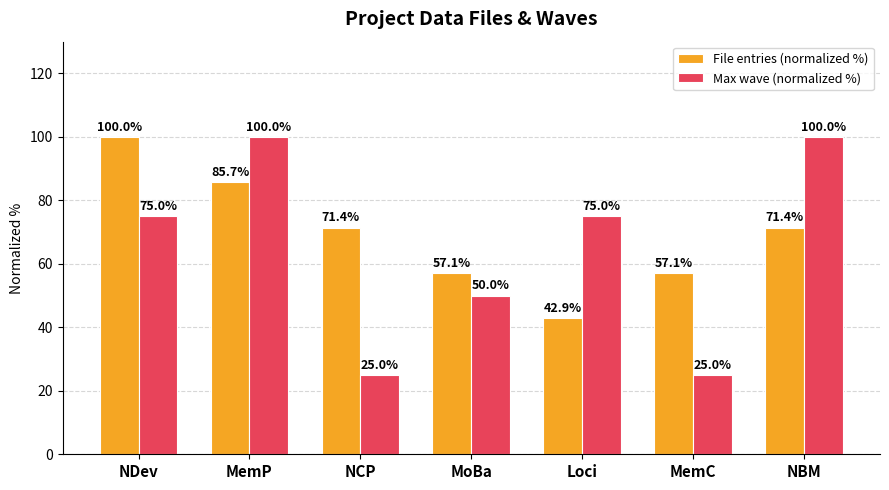

The value of File entries (normalized %) at NCP is 71.4. True or false?

True